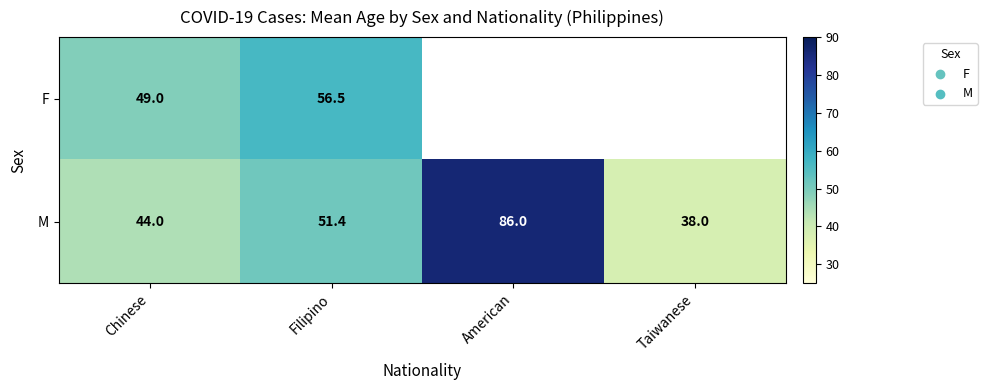

Is it true that M equals 69.0 at Chinese?

False